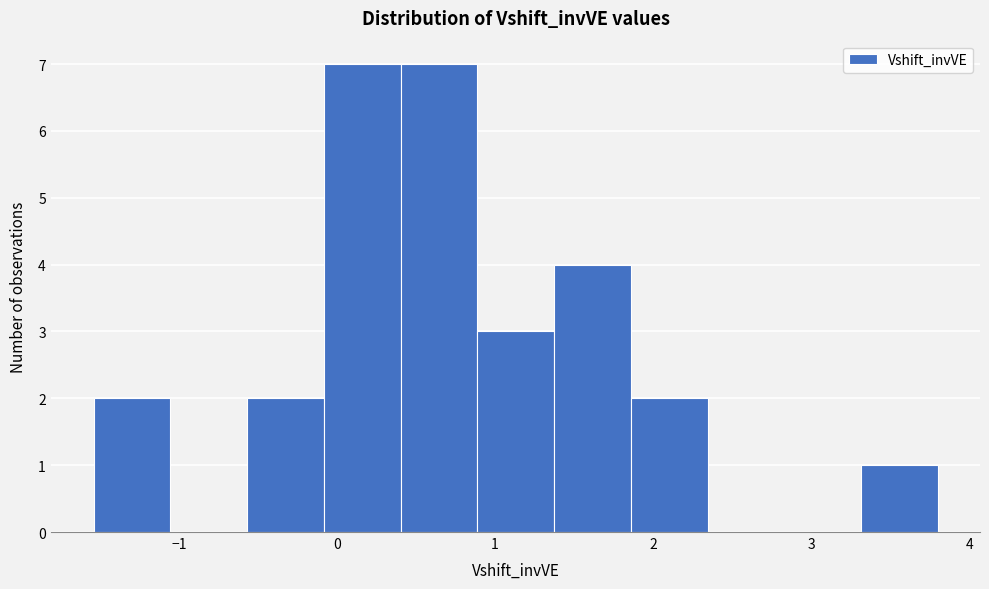

Reading left to right, list every bar in this chart as the range it spans on the x-axis followed by its height. Neither the bar edges nor the heights are printed on the chart, so give them approximately, as read against the axes.

-1.5 to -1.1: 2
-1.1 to -0.6: 0
-0.6 to -0.1: 2
-0.1 to 0.4: 7
0.4 to 0.9: 7
0.9 to 1.4: 3
1.4 to 1.9: 4
1.9 to 2.3: 2
2.3 to 2.8: 0
2.8 to 3.3: 0
3.3 to 3.8: 1